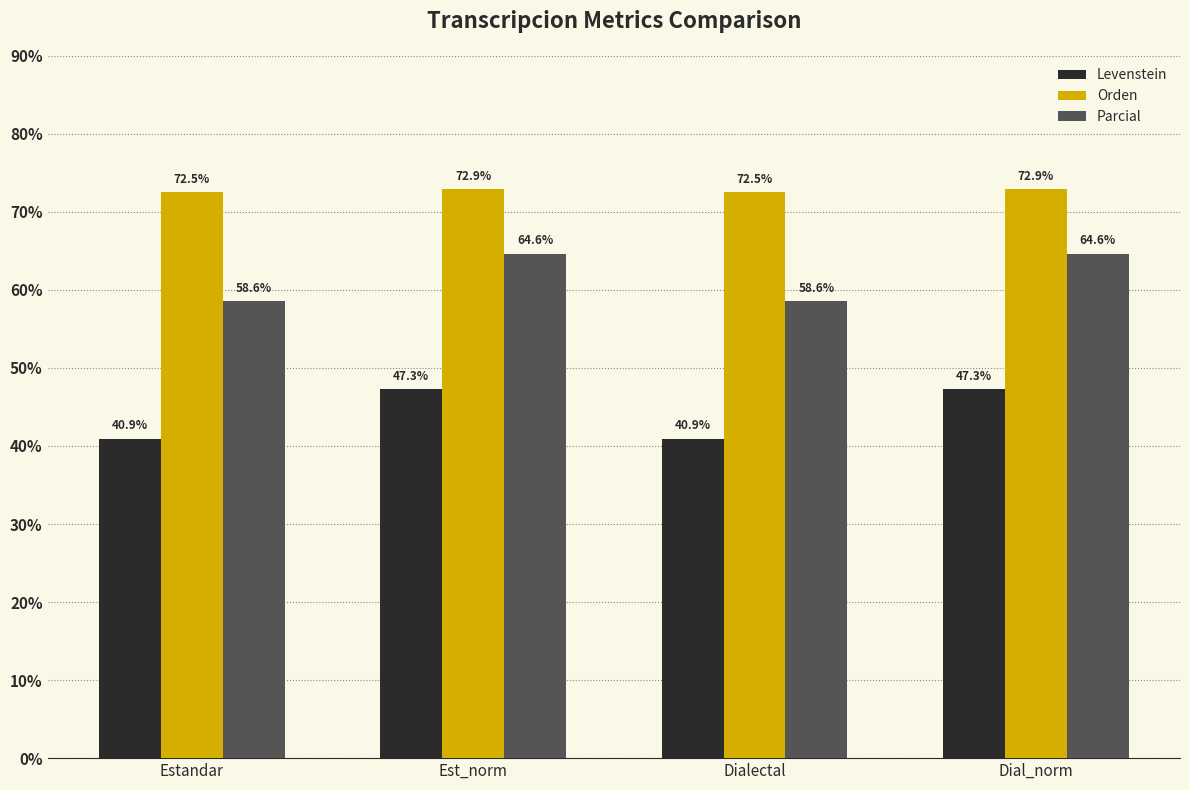

Read the Levenstein value at Dialectal.

40.9